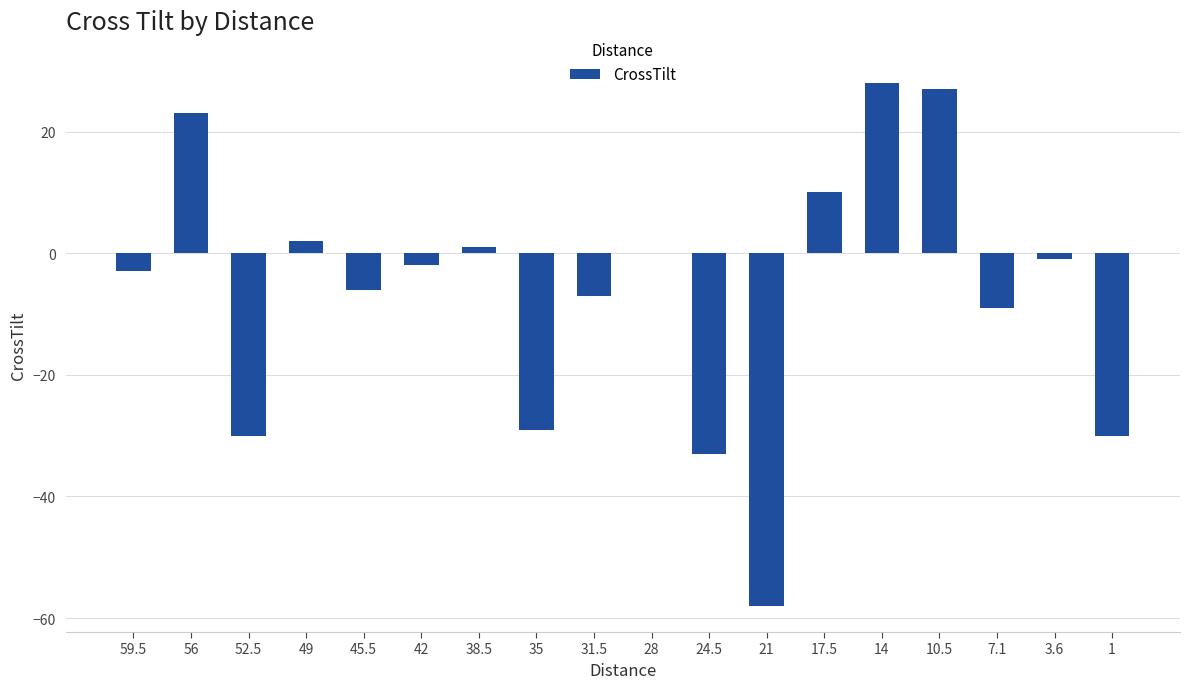

Which category has the highest value across all series?

14